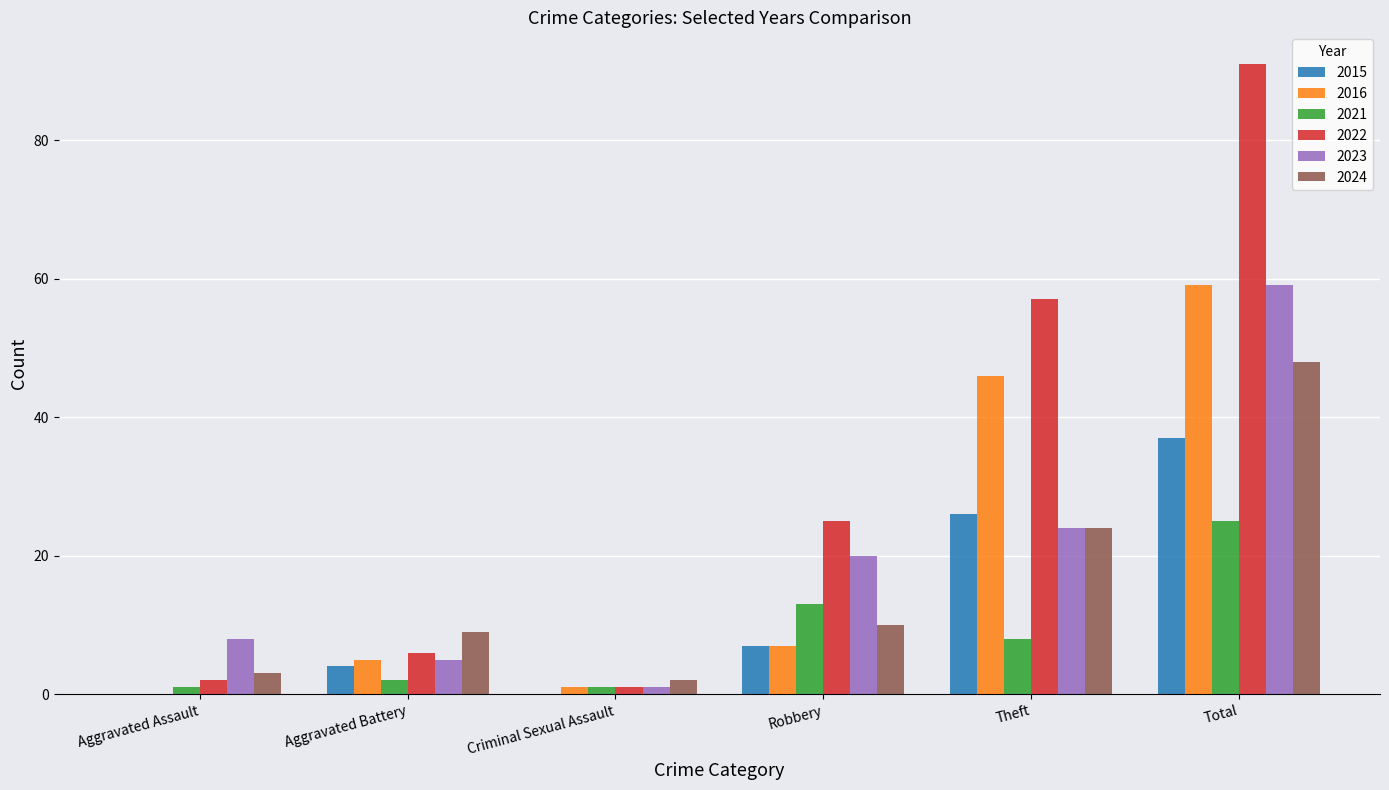

At which label does 2021 reach its peak?

Total